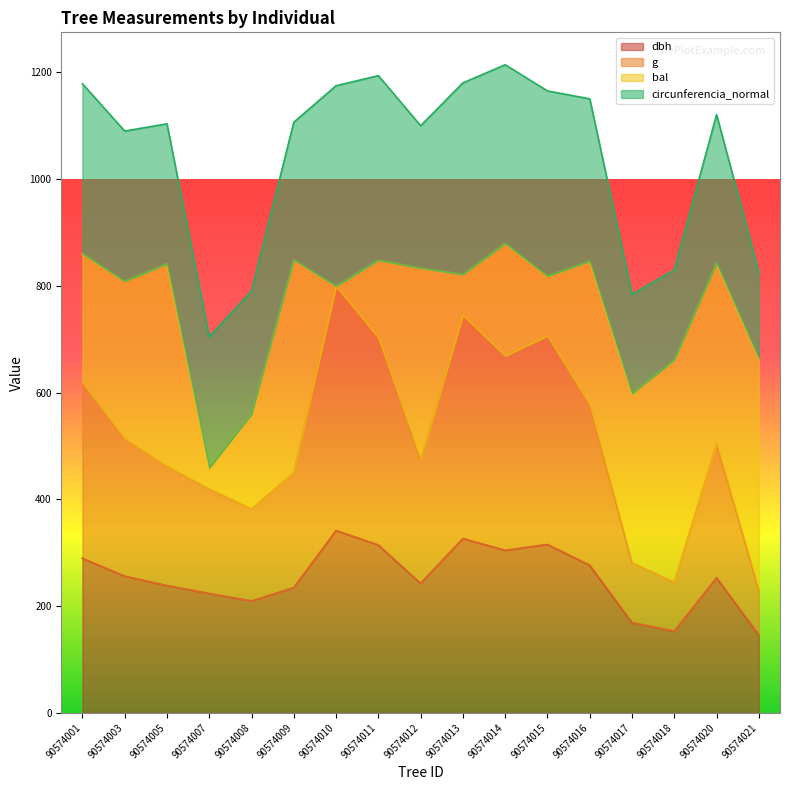

What is the highest value of the dbh series?

341.5